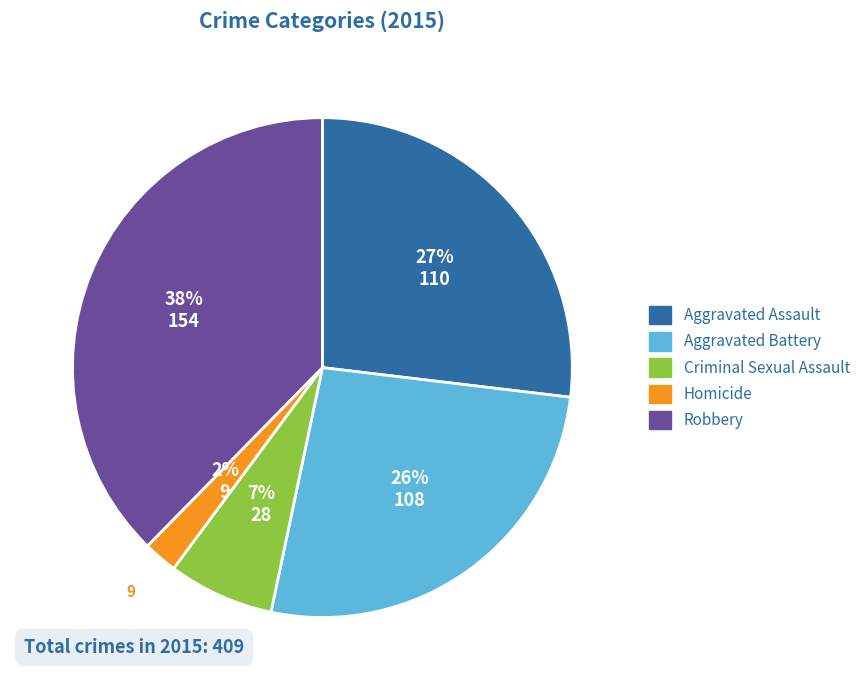

Do Criminal Sexual Assault and Homicide together represent more than half of the pie?

No